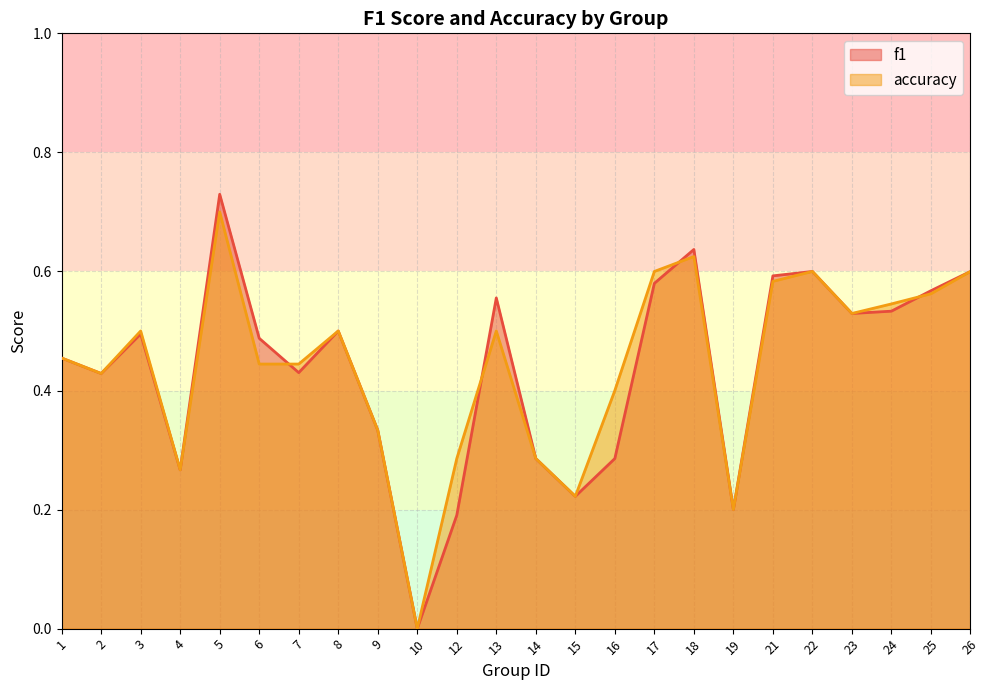

Which has a higher value, 9 or 16?

9